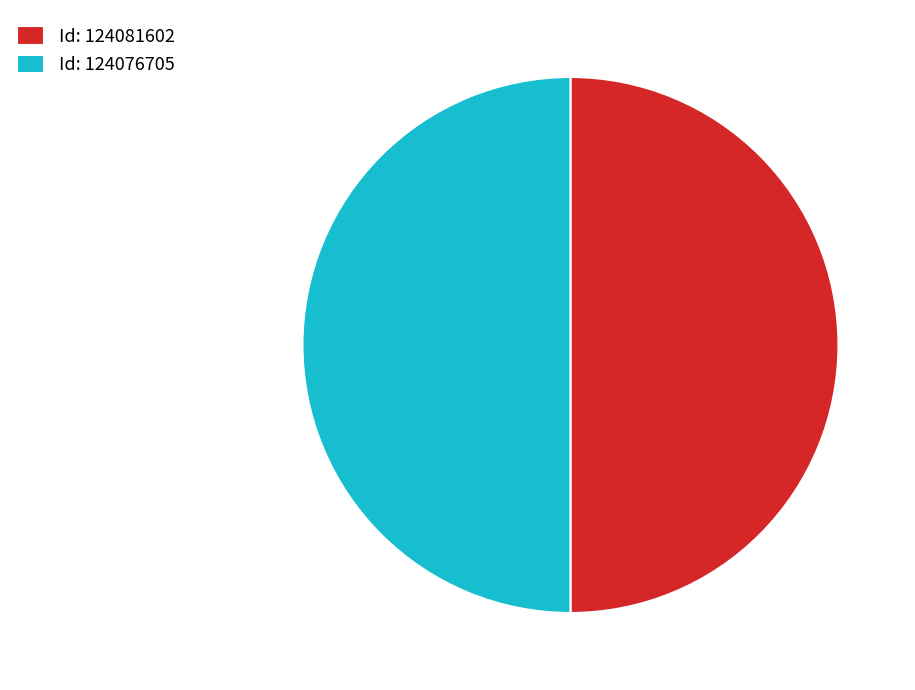

The Id: 124076705 slice represents 50% of the pie. True or false?

True